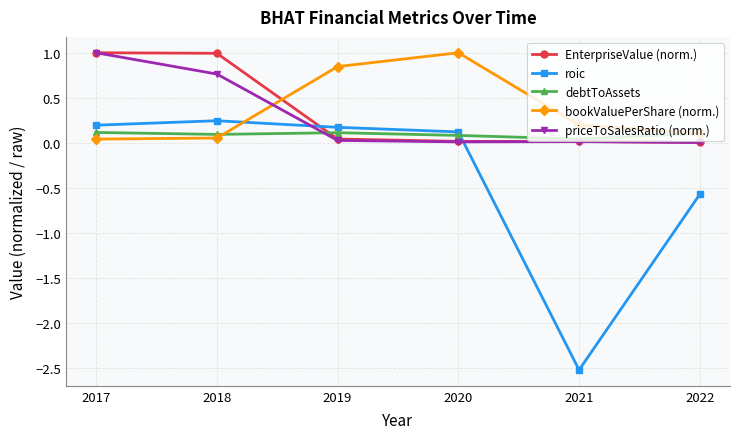

What is the value of the EnterpriseValue (norm.) point at the 2nd from the left?

1.0